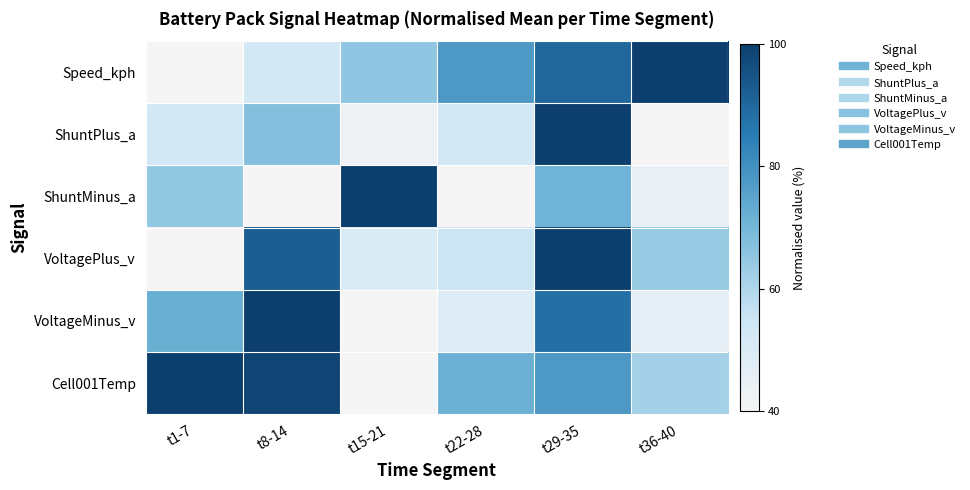

How many series are shown in this chart?

6